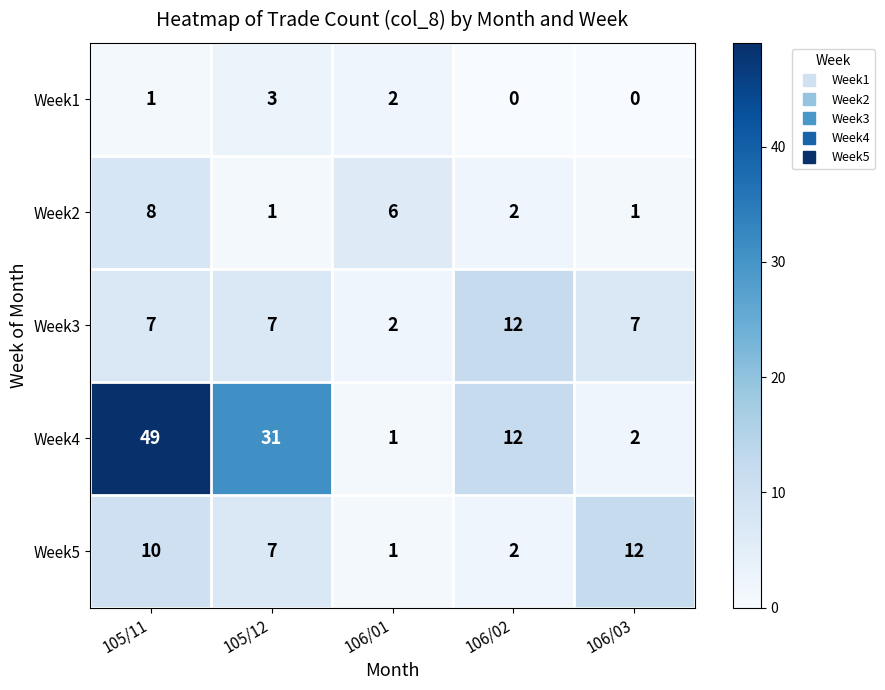

What is the sum of the Week2 values at 106/01 and 105/12?

7